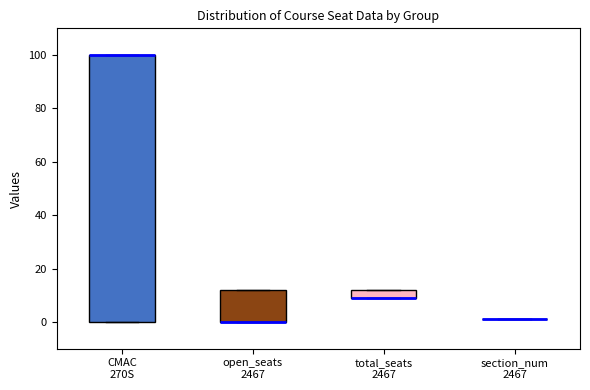

Reading left to right, transcribe this box plot: for each box, give where its median line is, the range the box spans, and where its two whiskers end, as read against the y-axis. The values are not printed on the chart, so give them approximately, as read against the axis.

CMAC 270S: median 100 (drawn on the box's upper edge), box 0 to 100, whiskers 0 to 100
open_seats 2467: median 0 (drawn on the box's lower edge), box 0 to 12, whiskers 0 to 12
total_seats 2467: median 10 (drawn on the box's lower edge), box 10 to 12, whiskers 10 to 12
section_num 2467: box collapsed to a line at 2, whiskers 2 to 2